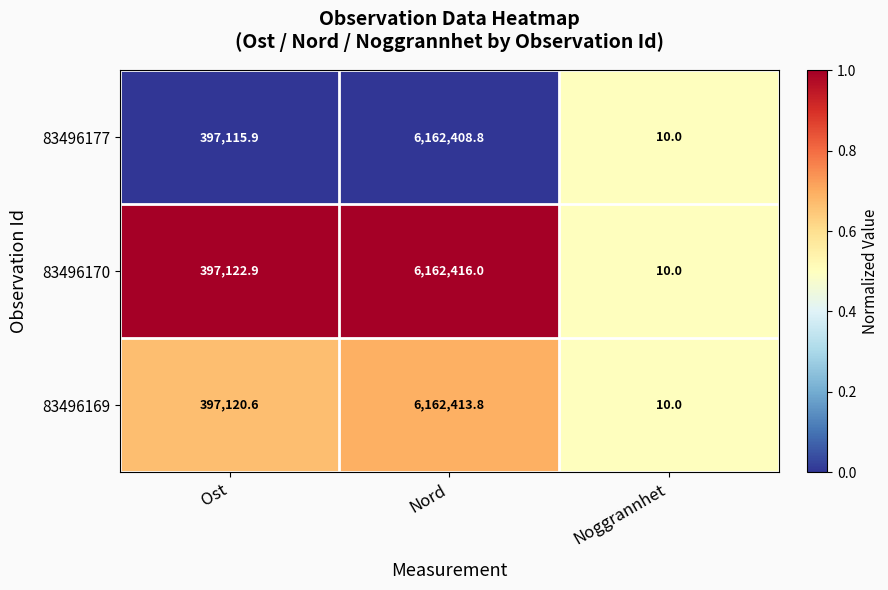

Which series has the widest spread of values?

83496170